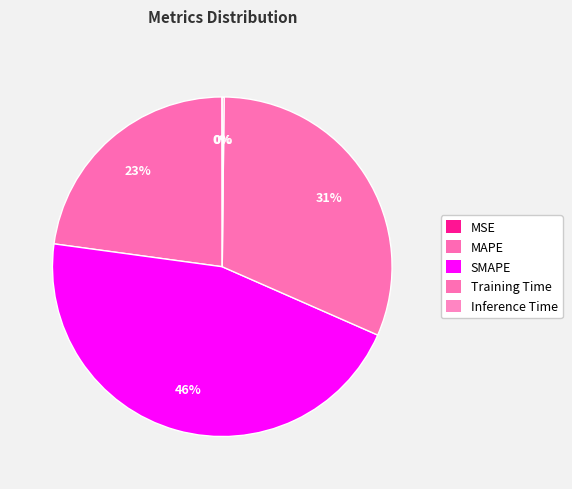

What percentage is the SMAPE slice, to the nearest percent?

46%